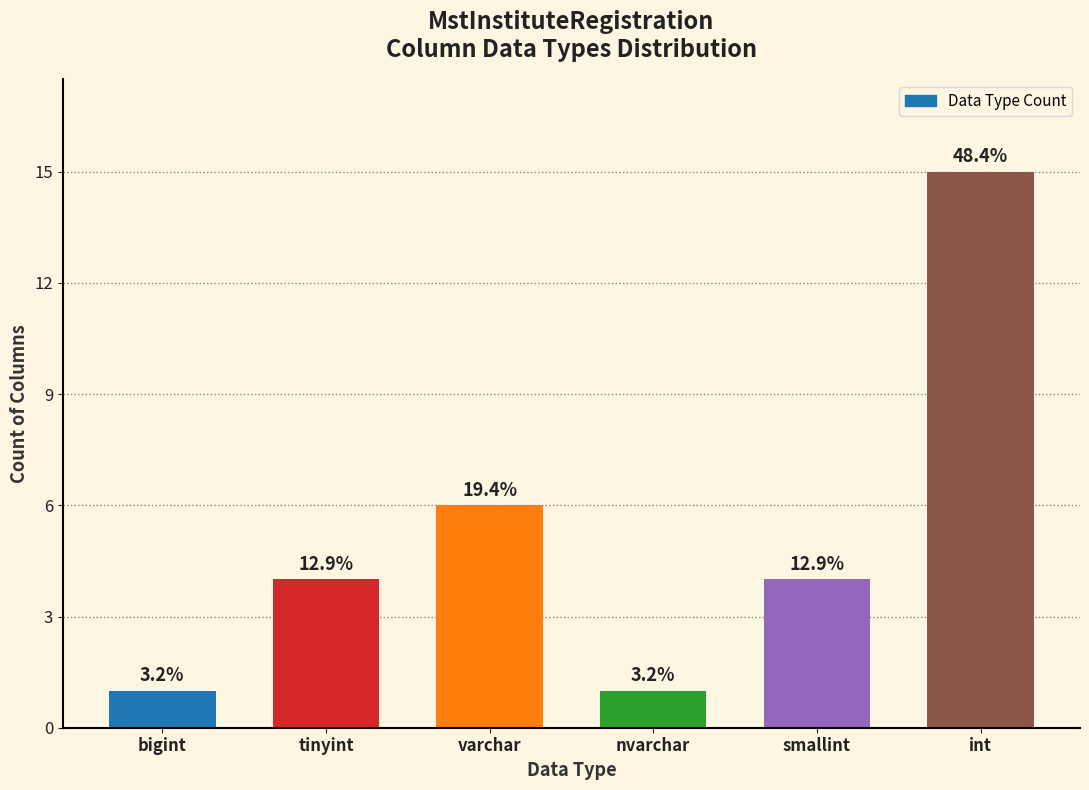

How many bars are there in total?

6